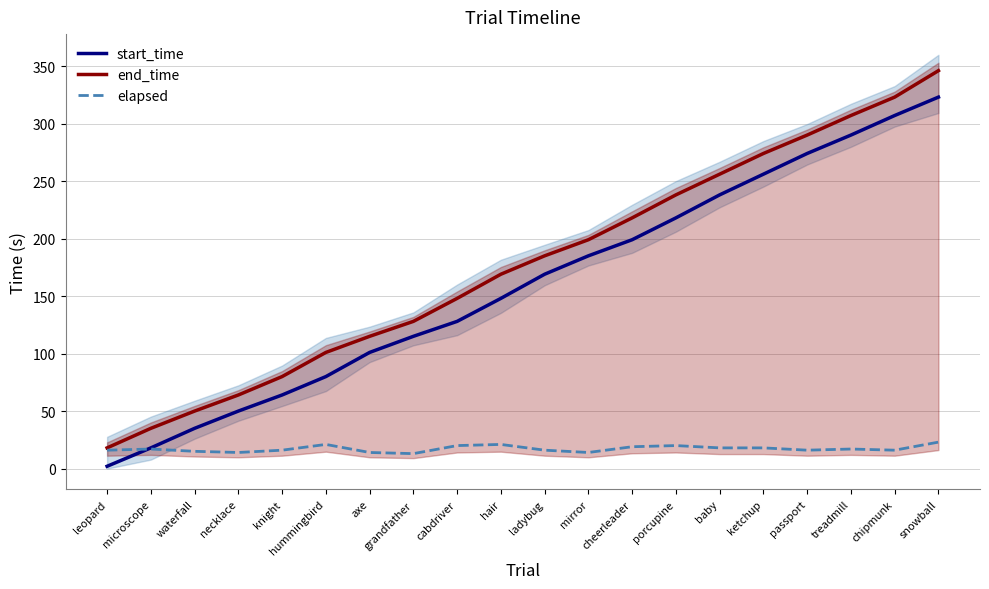

How many lines are shown in the chart?

3